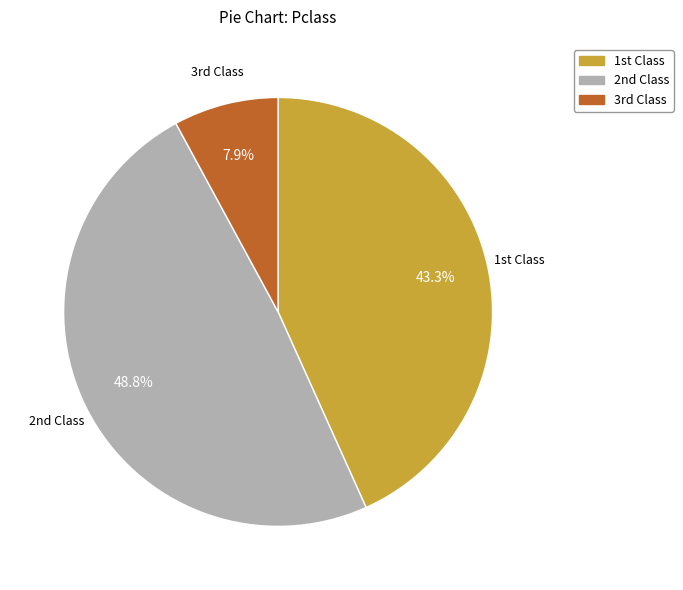

Does any single category account for the majority?

No